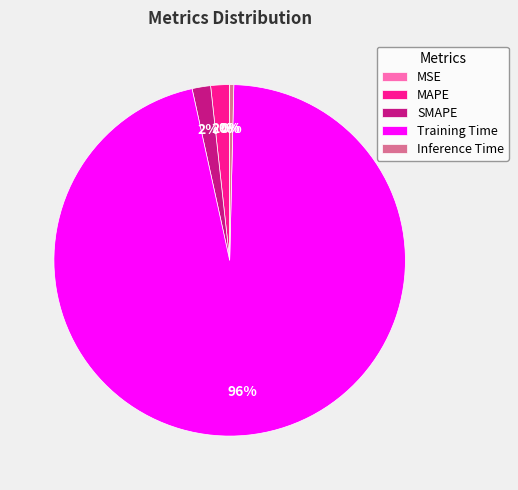

The Training Time slice represents 96% of the pie. True or false?

True